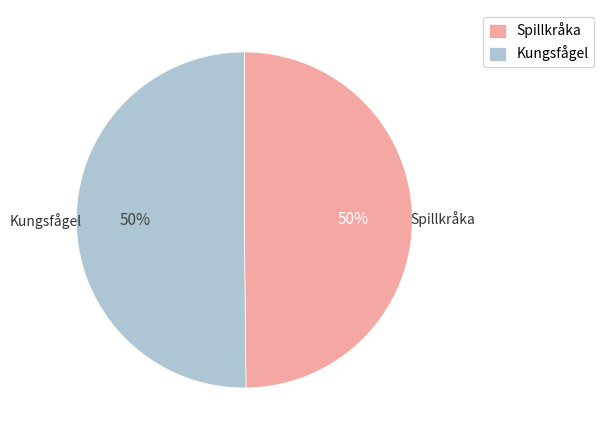

What percentage is the Spillkråka slice, to the nearest percent?

50%